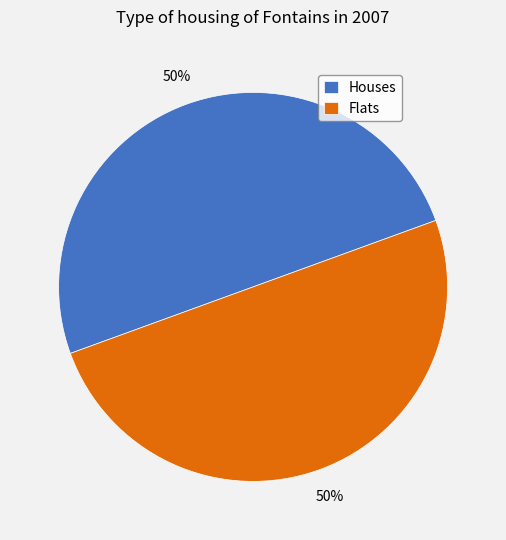

To the nearest percent, what is the average slice percentage?

50%